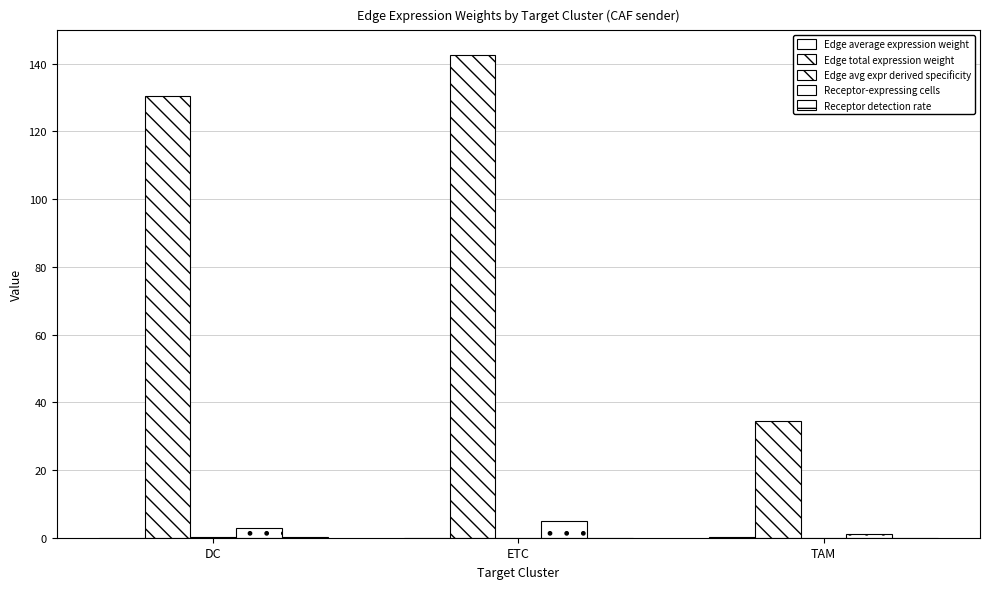

True or false: Edge avg expr derived specificity has a value of 0.0 at ETC.

False